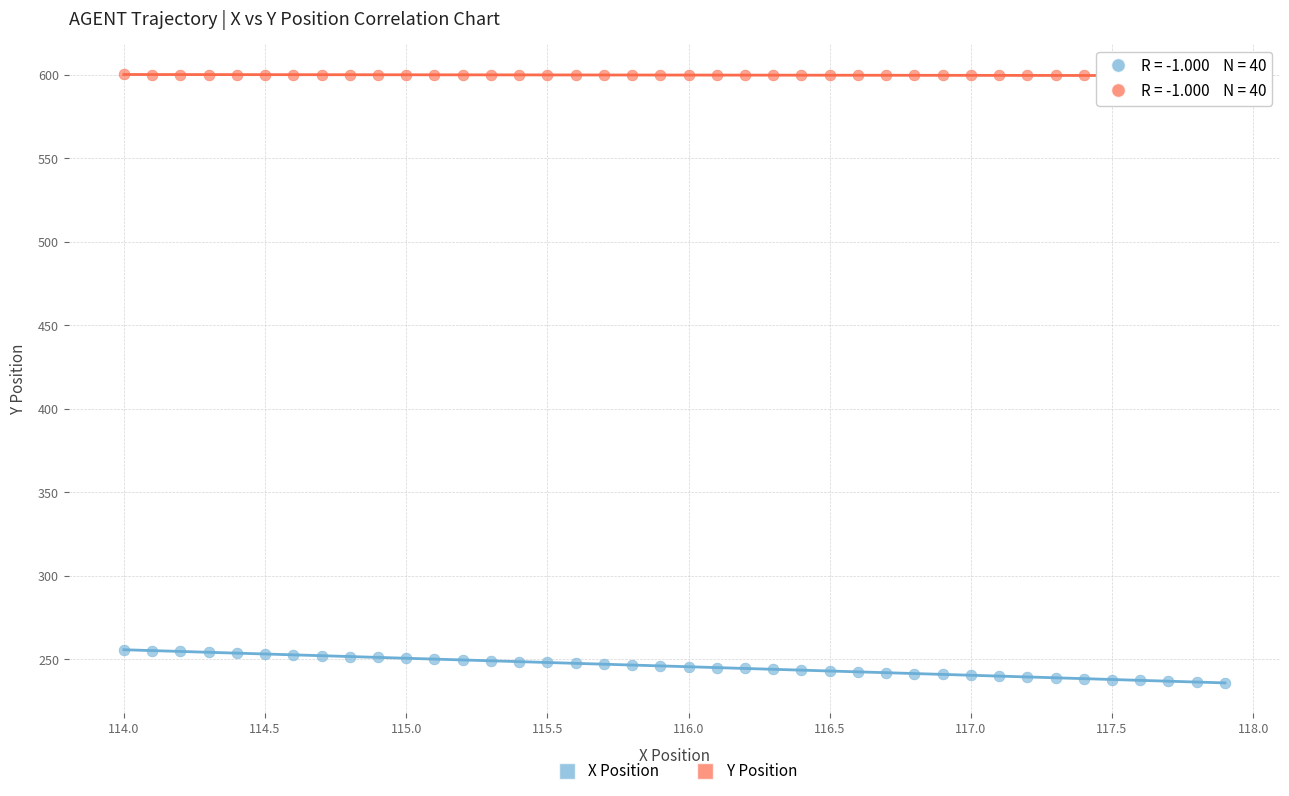

Which series reaches the minimum Y coordinate?

X Position